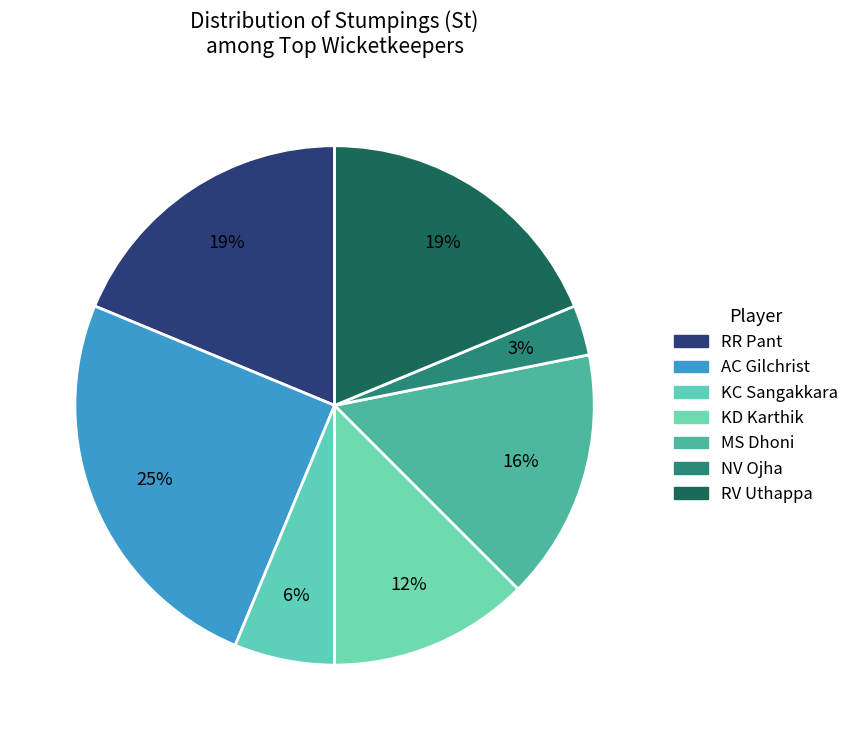

Does any single category account for the majority?

No